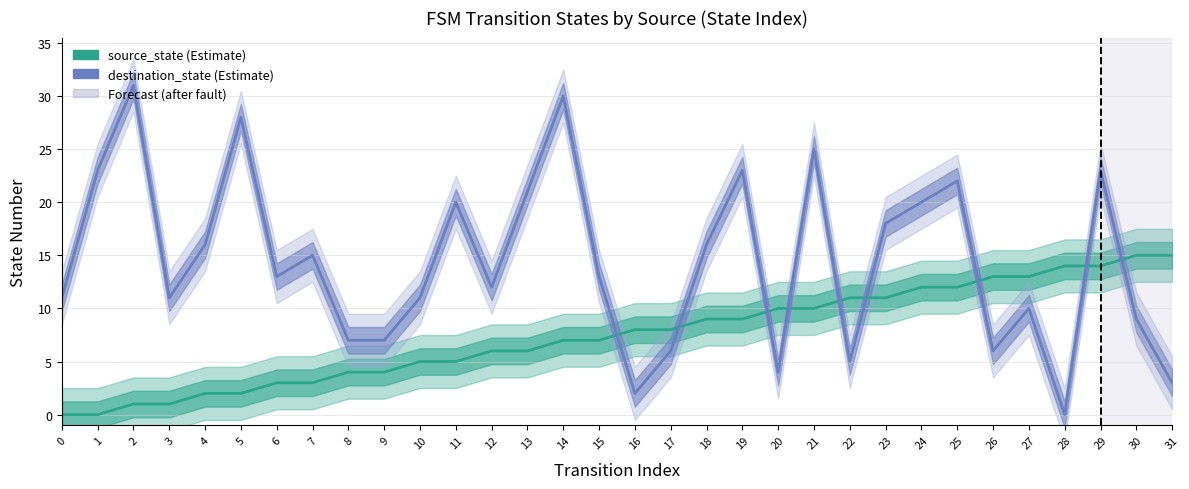

Is the value of source_state at 31 greater than the value of destination_state at 11?

No